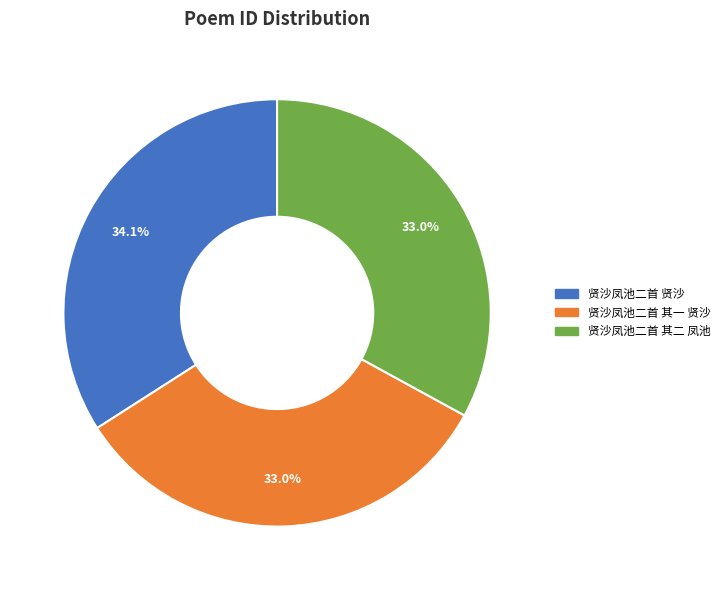

To the nearest percent, what is the average slice percentage?

33%